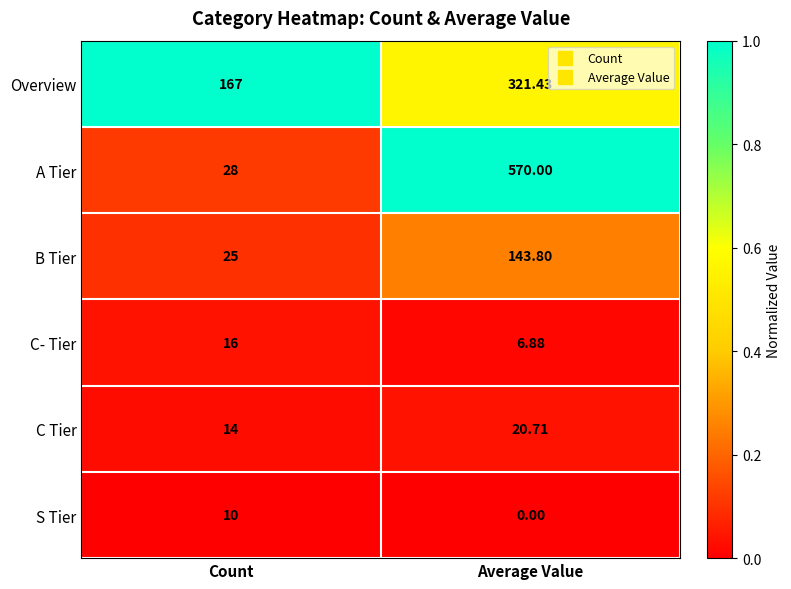

At how many categories does at least one series exceed 0?

2